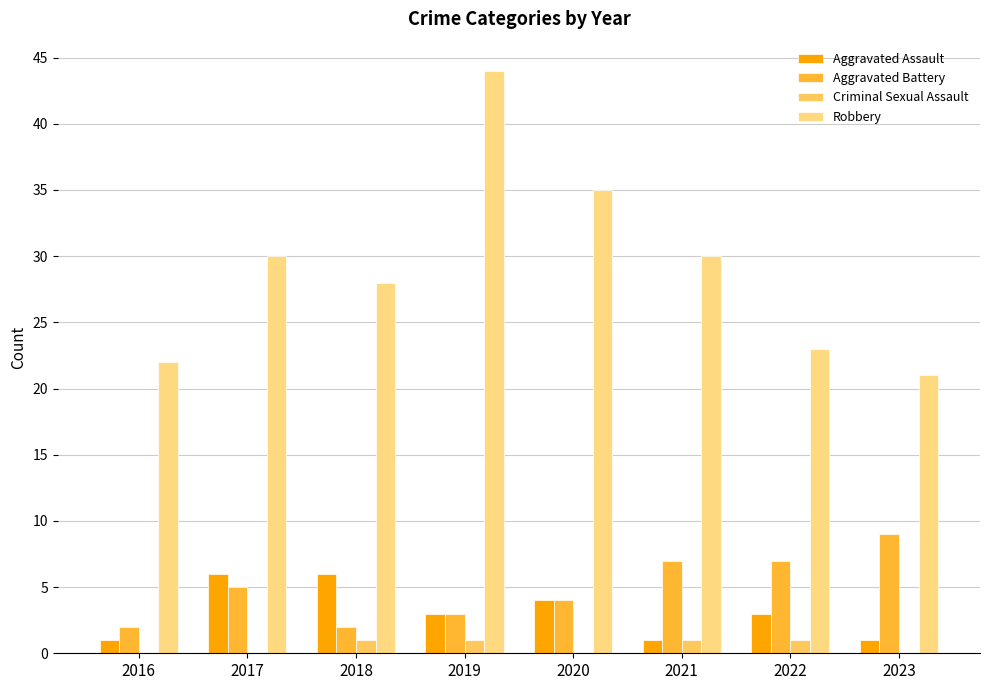

How many series are shown in this chart?

4